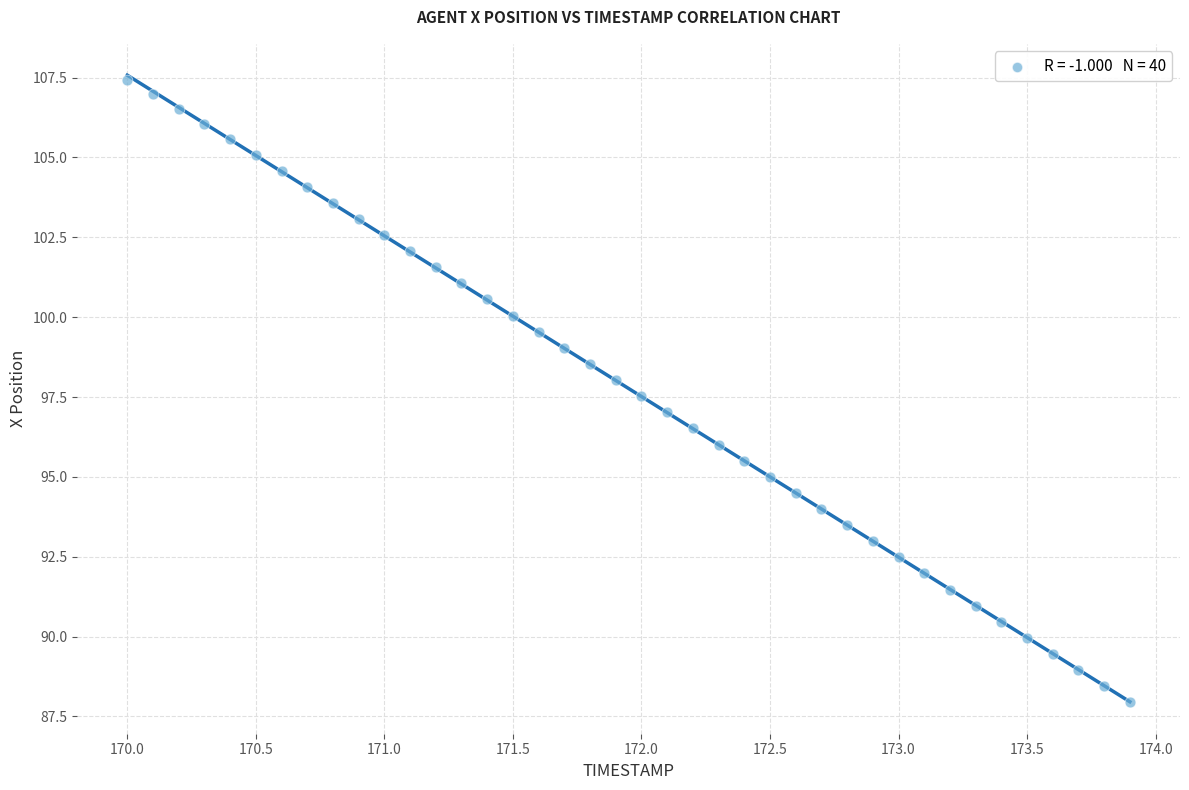

What is the range of Y values (max minus min)?

19.5